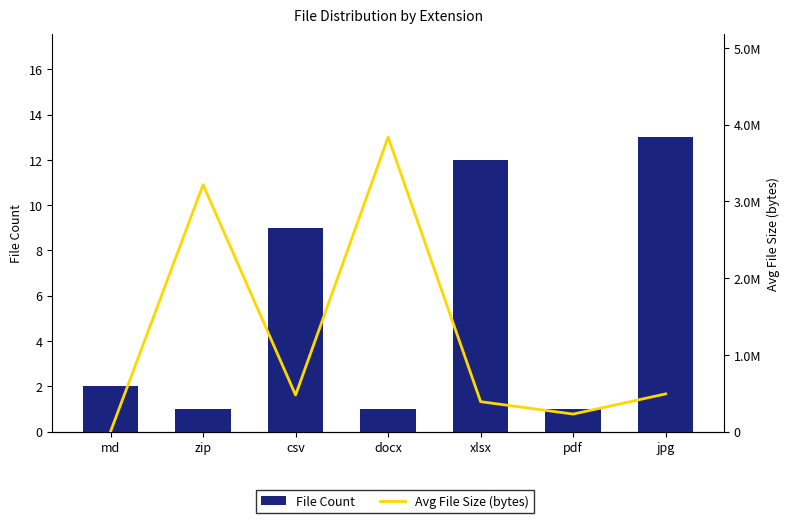

Are the bars grouped side by side (vs. stacked)?

Yes